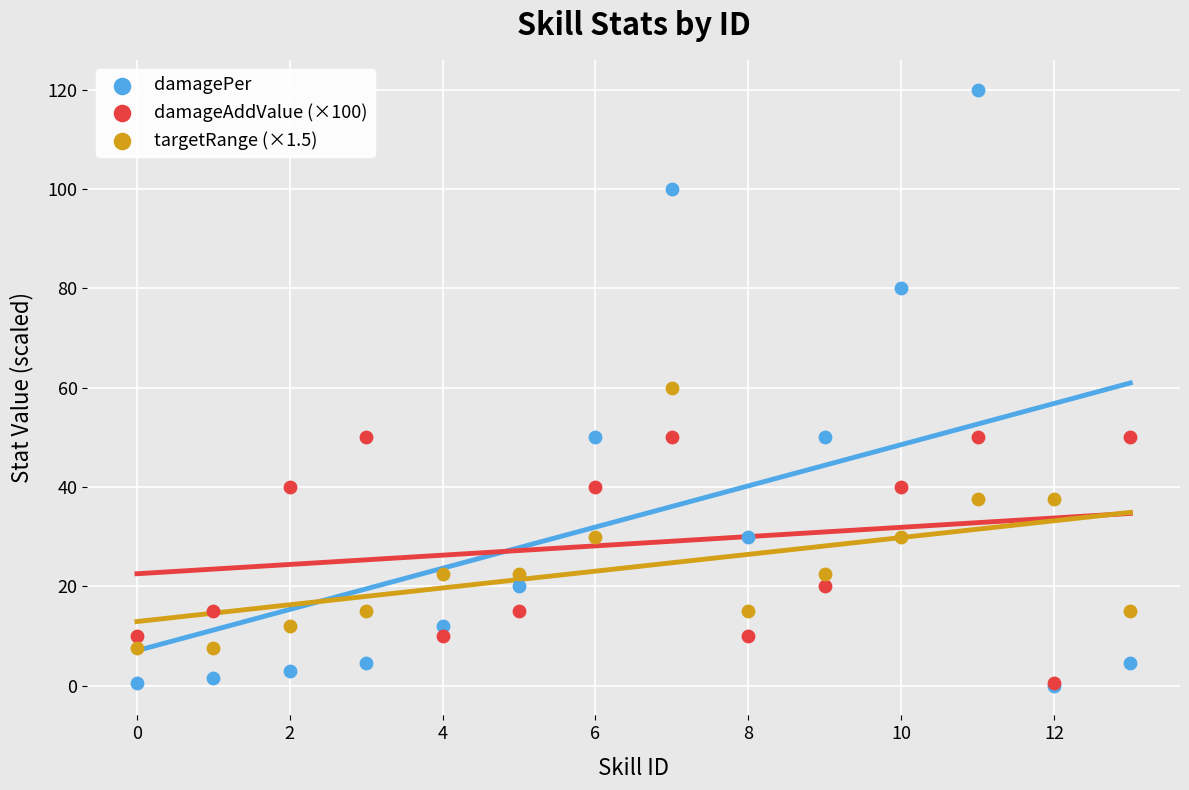

Which series has the largest Y range (max minus min)?

damagePer